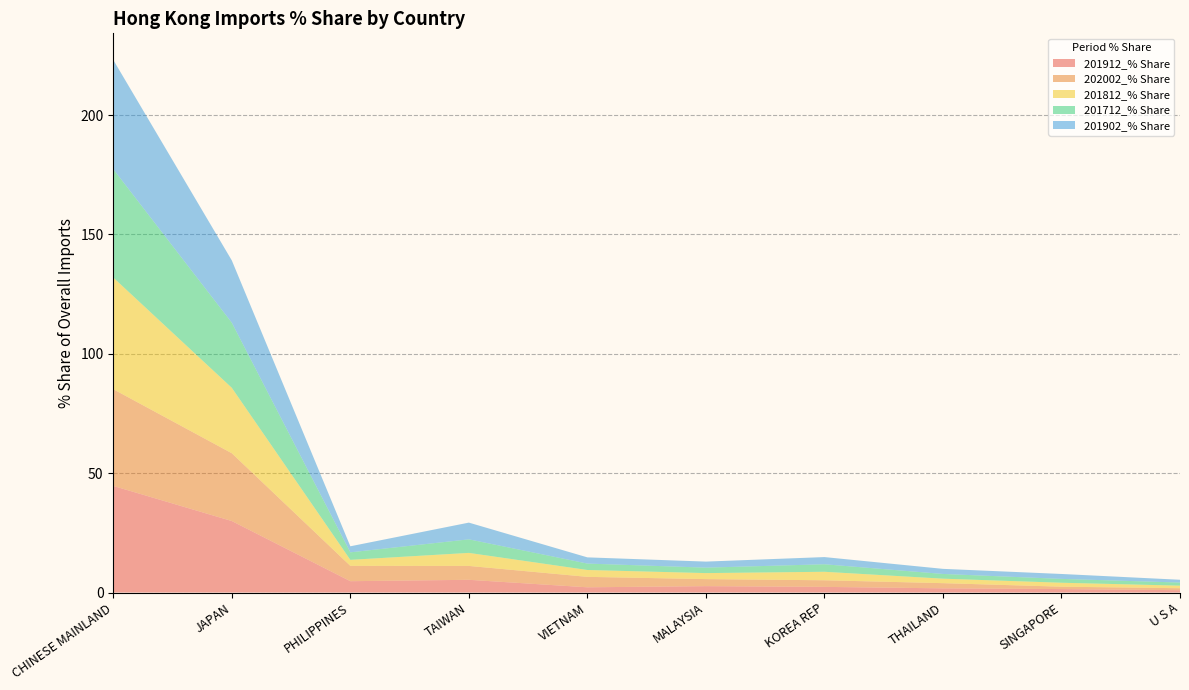

Reading left to right, what are all the values shown in this chart?

201912_% Share: 44.7	29.9	4.7	5.3	2.2	2.7	2.4	1.8	1.4	1.0
202002_% Share: 40.5	28.4	6.4	5.8	4.4	3.0	2.8	2.2	1.0	0.8
201812_% Share: 46.8	27.4	2.5	5.5	2.9	2.5	3.6	1.9	1.7	1.1
201712_% Share: 45.4	27.3	3.1	5.7	2.7	2.3	3.1	2.0	1.6	1.3
201902_% Share: 45.8	26.1	2.5	7.0	2.6	2.5	3.0	2.1	2.1	1.2